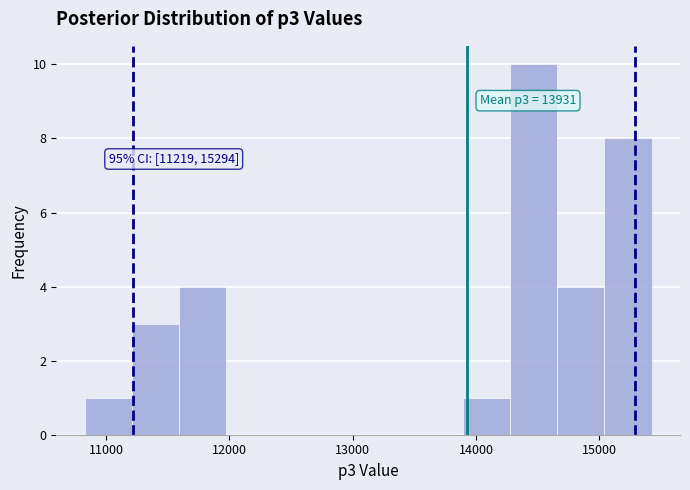

Around what value on the x-axis is the tallest bar? Give the approximate position of its centre, as read against the axis.

14500